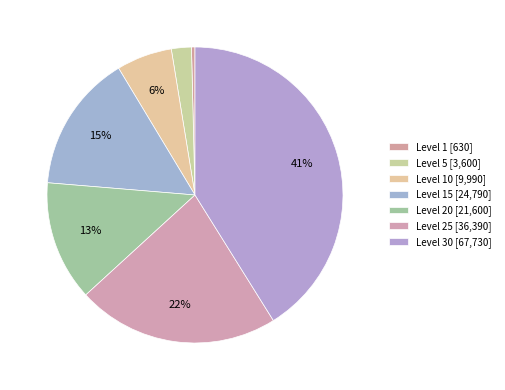

What is the smallest slice in the pie chart?

Level 1